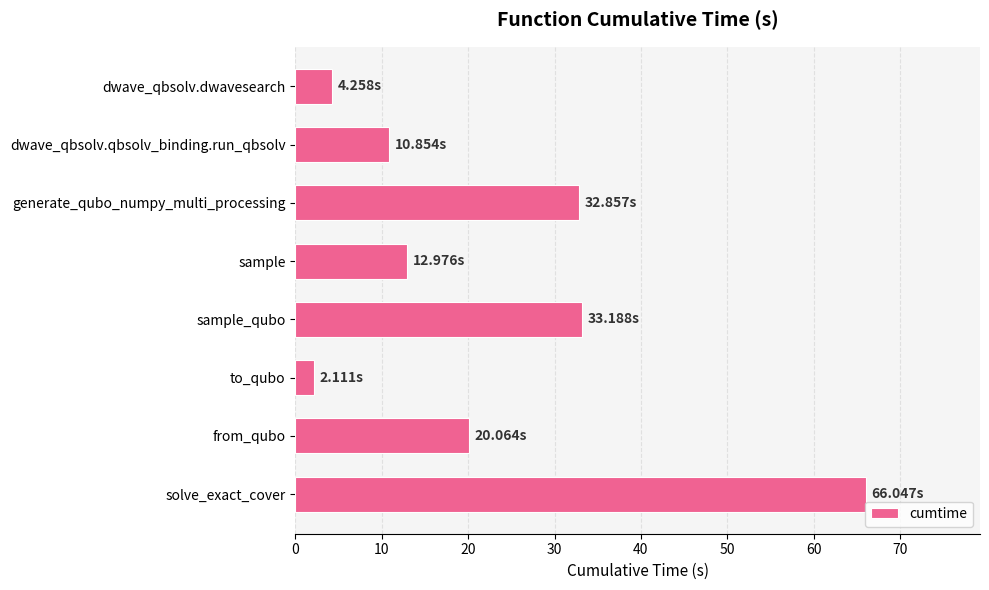

What is the change in value from to_qubo to solve_exact_cover?

+63.9